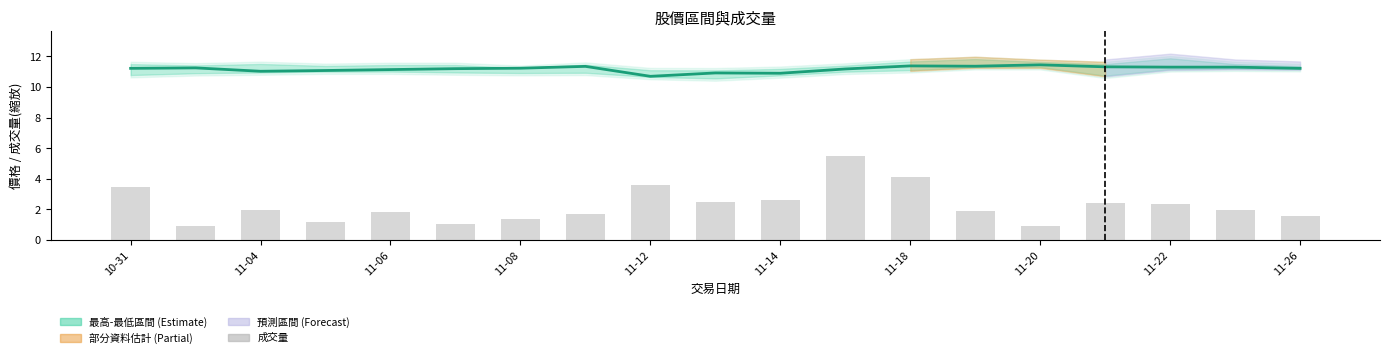

What position from the right is 17?

2